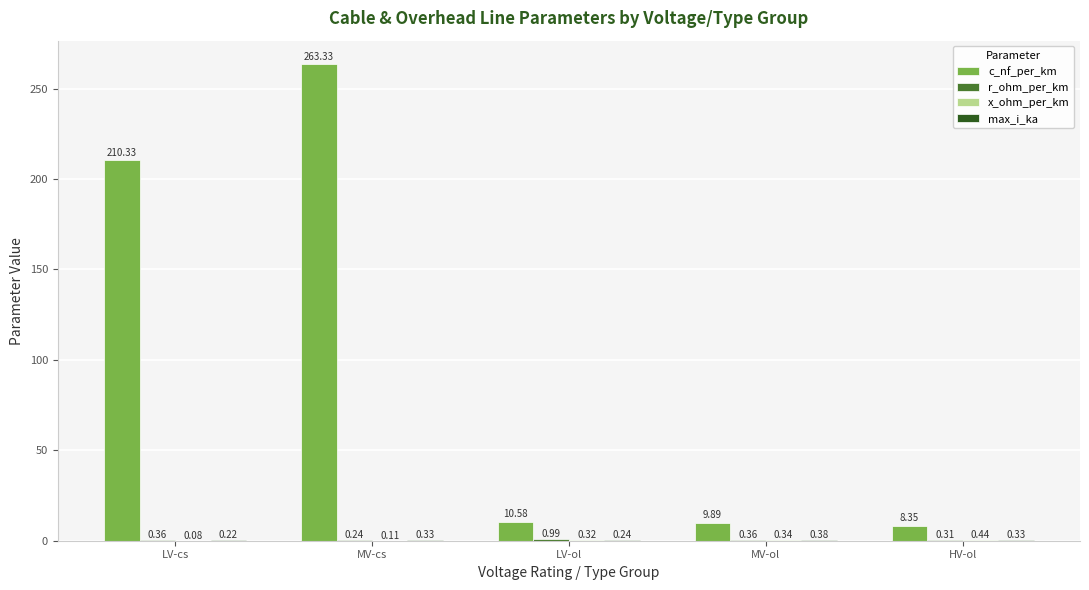

Are the bars horizontal?

No